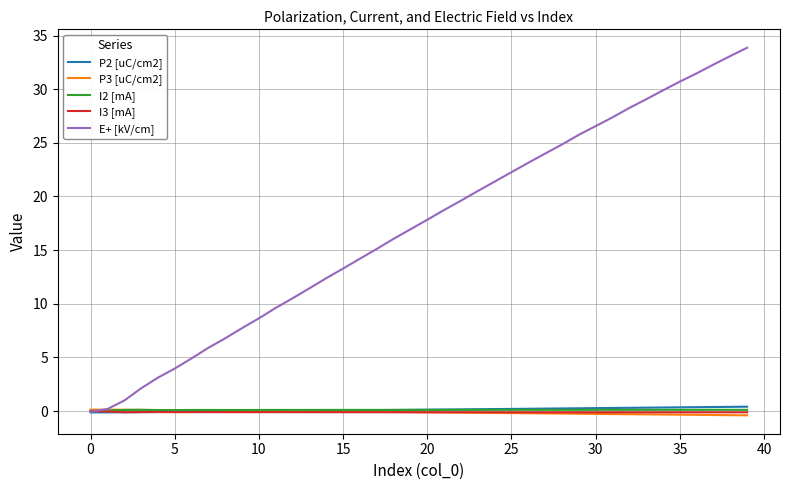

Which series has the largest total across all categories?

E+ [kV/cm]